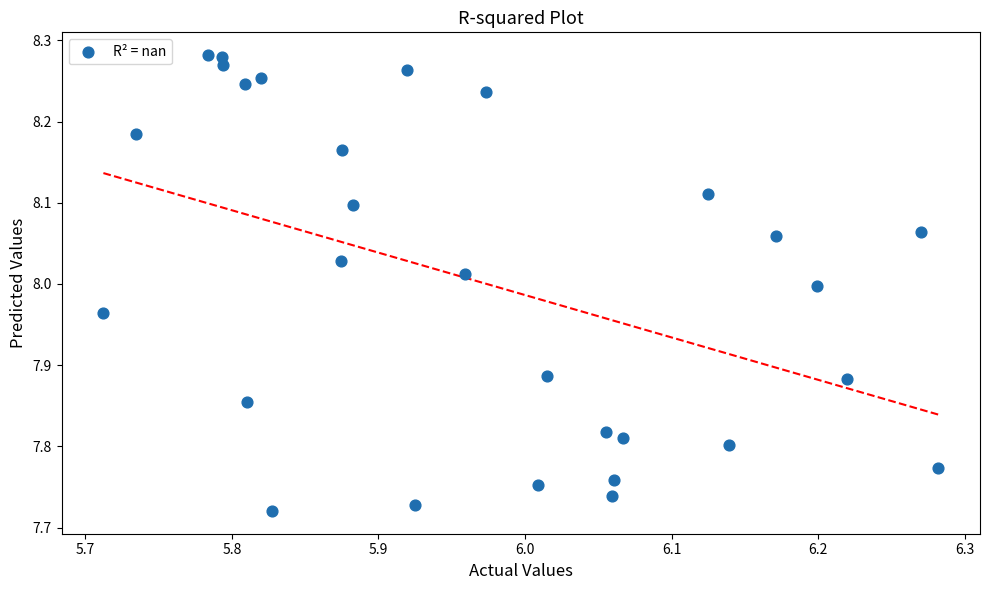

What is the range of X values (max minus min)?

0.6